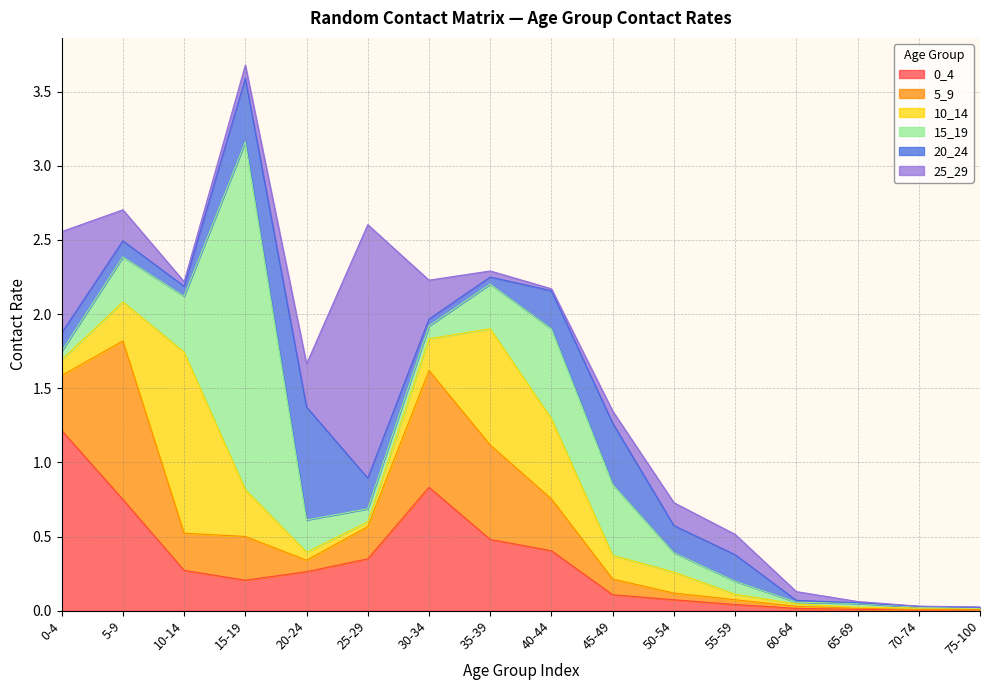

Does the chart display data point markers on the line(s)?

No